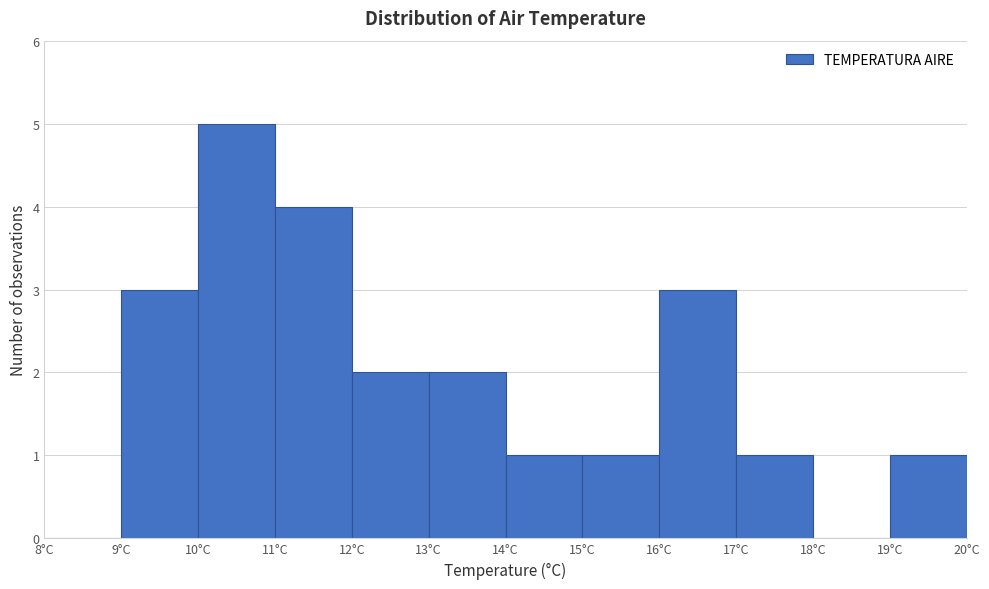

Reading left to right, transcribe this chart: for each bar, give the range it covers on the x-axis and its height. The values are not printed on the chart, so give them approximately, as read against the axis.

8 to 9: 0
9 to 10: 3
10 to 11: 5
11 to 12: 4
12 to 13: 2
13 to 14: 2
14 to 15: 1
15 to 16: 1
16 to 17: 3
17 to 18: 1
18 to 19: 0
19 to 20: 1